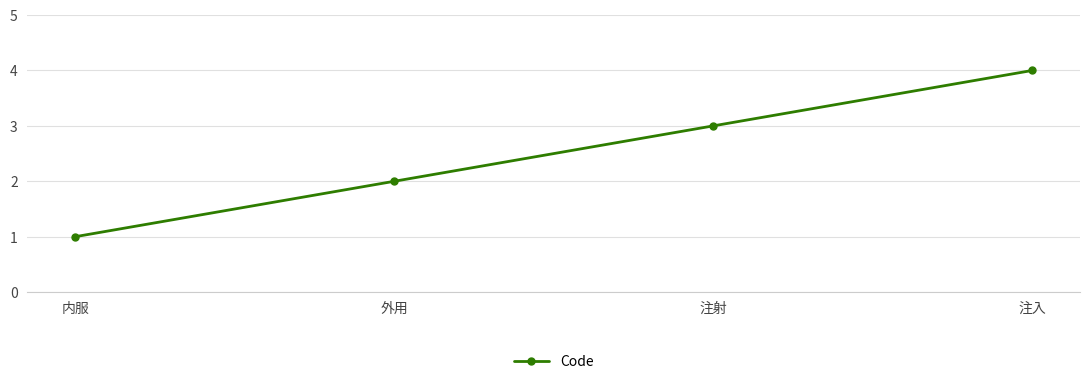

Which has a higher value, 外用 or 注入?

注入